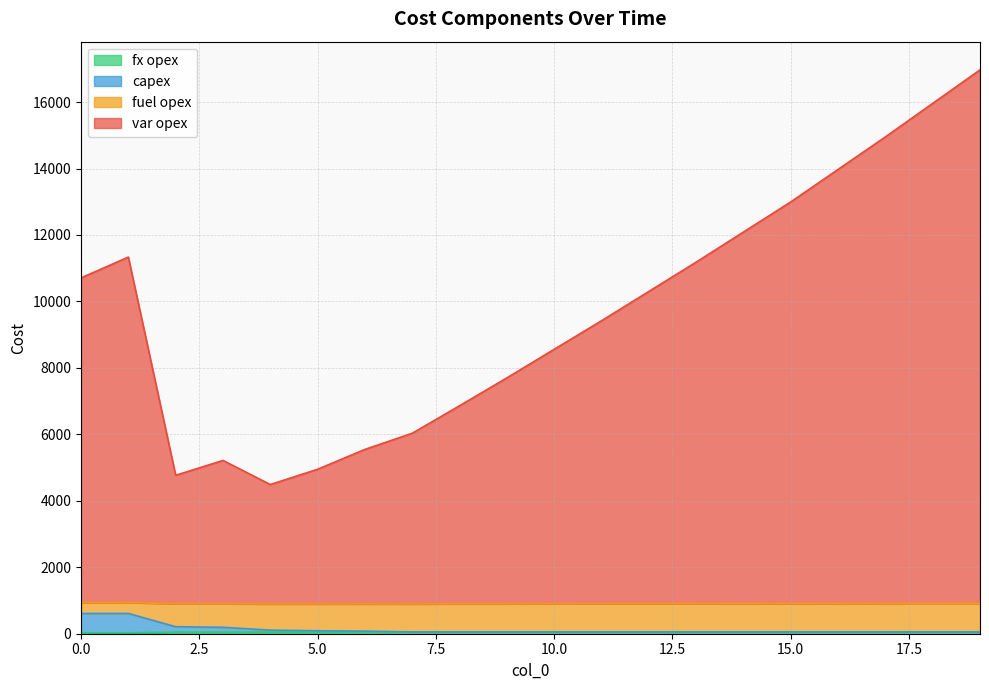

Is the value of capex at 11 greater than the value of fuel opex at 3?

No